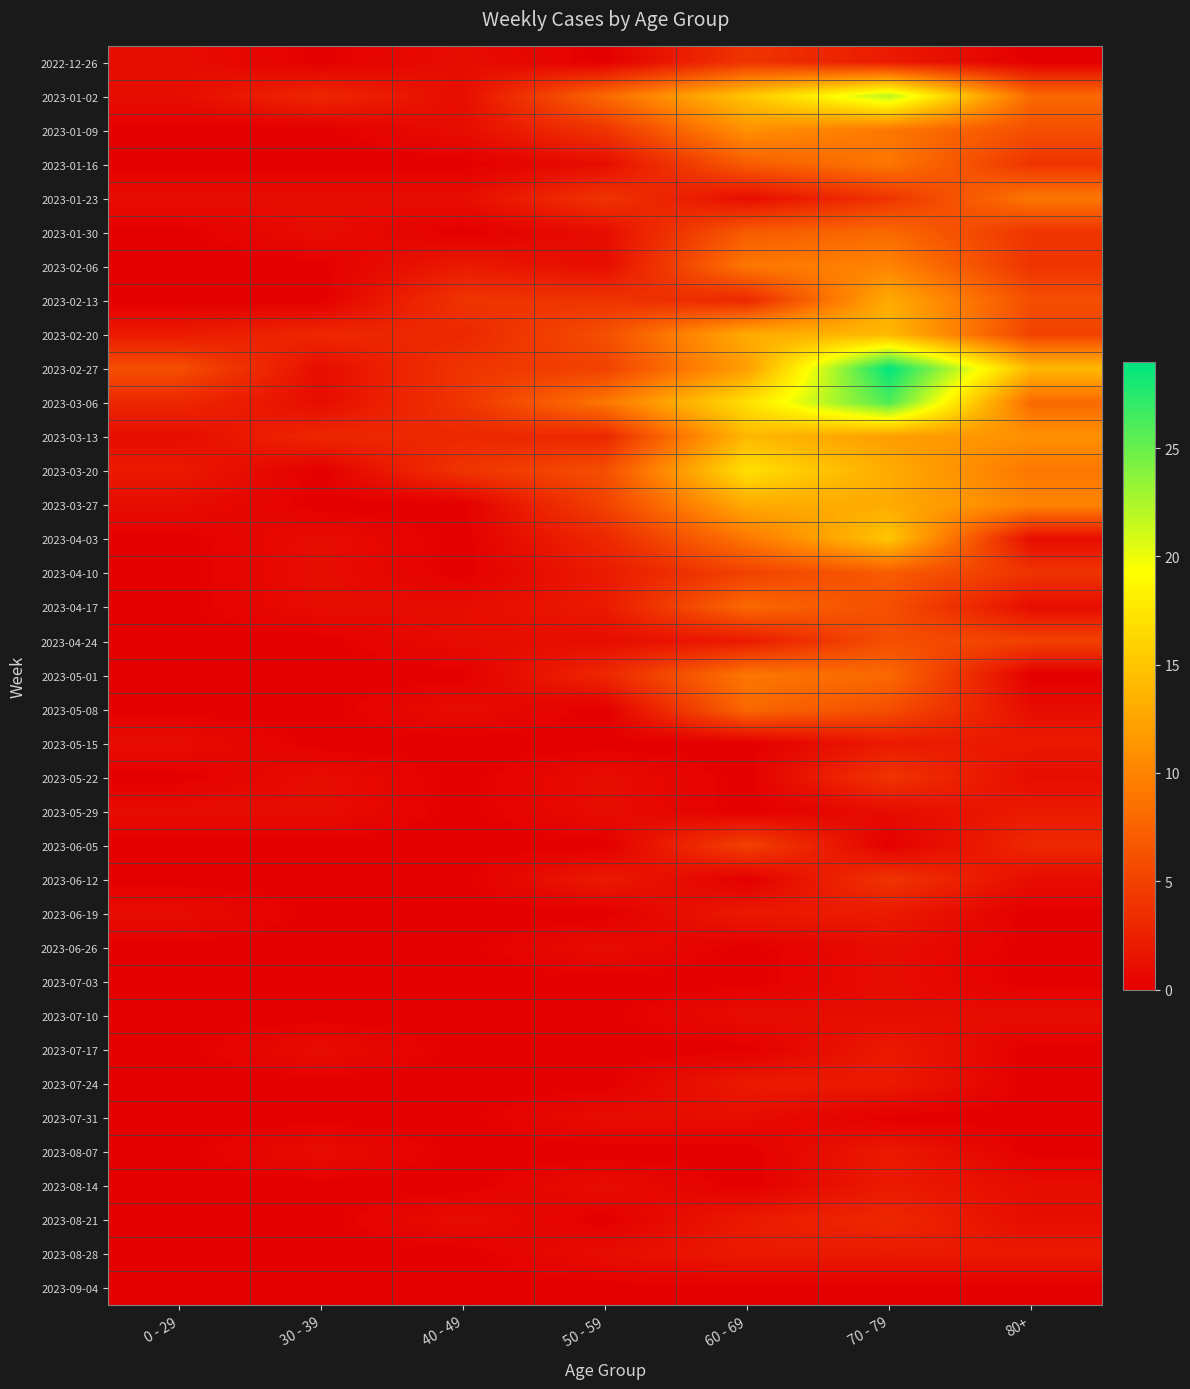

Between 40 - 49 and 80+, which series saw the biggest shift?

2023-02-27